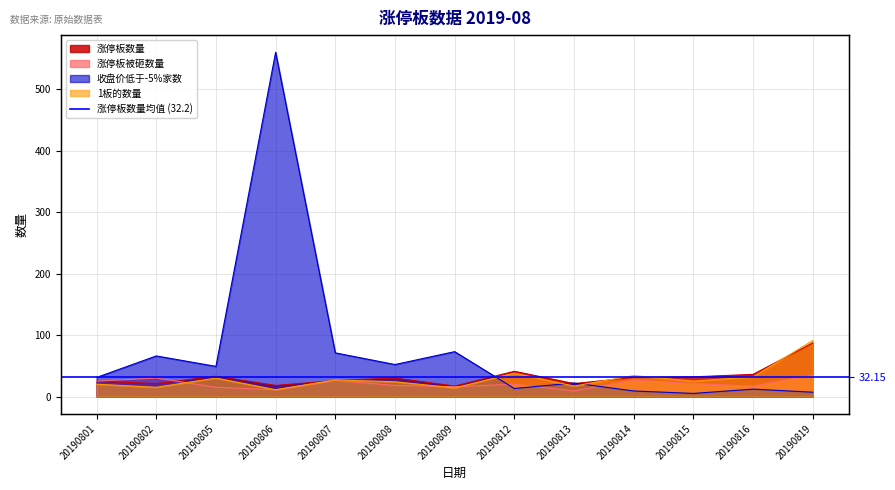

At which category does 收盘价低于-5%家数 reach its first local valley?

20190805